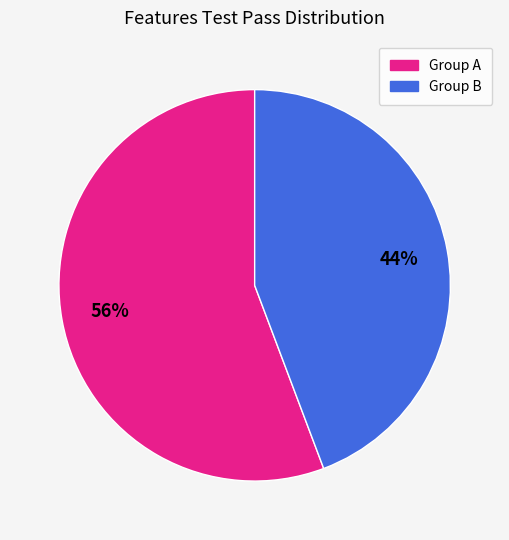

Is there a majority slice in this chart?

Yes